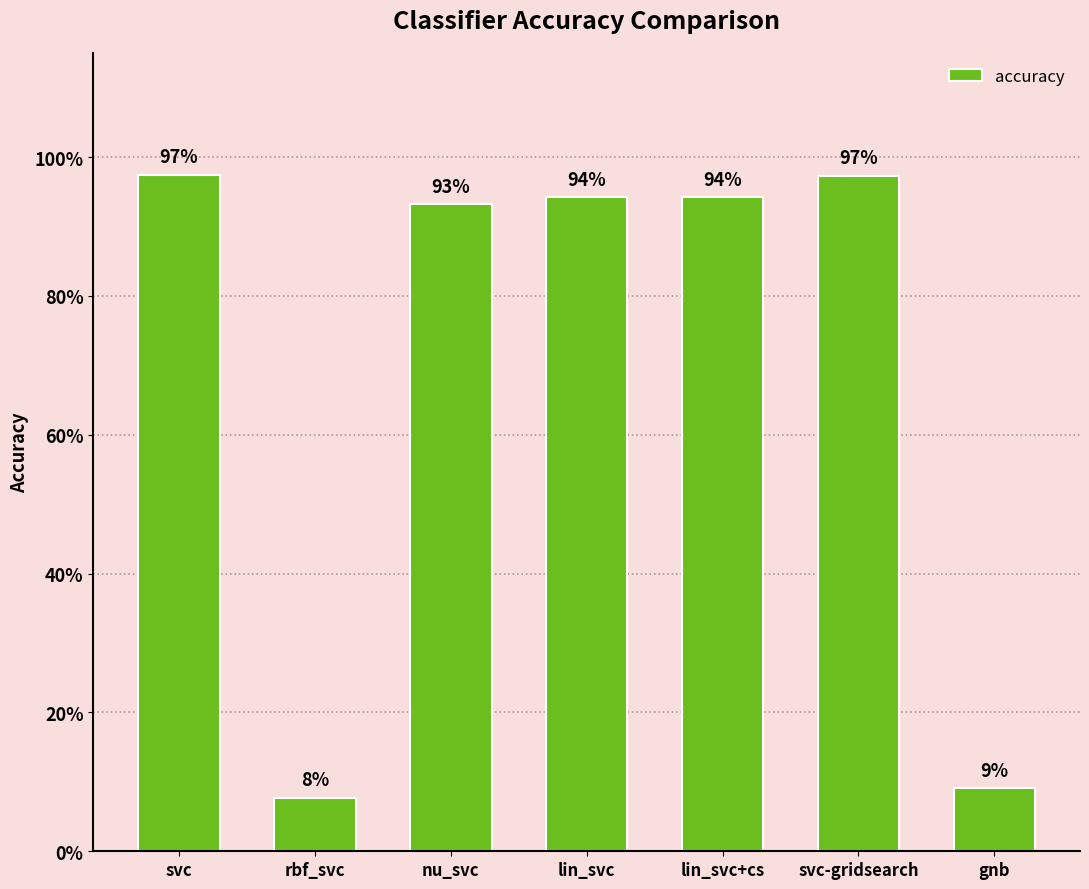

What is the difference between the maximum and minimum values?

0.9